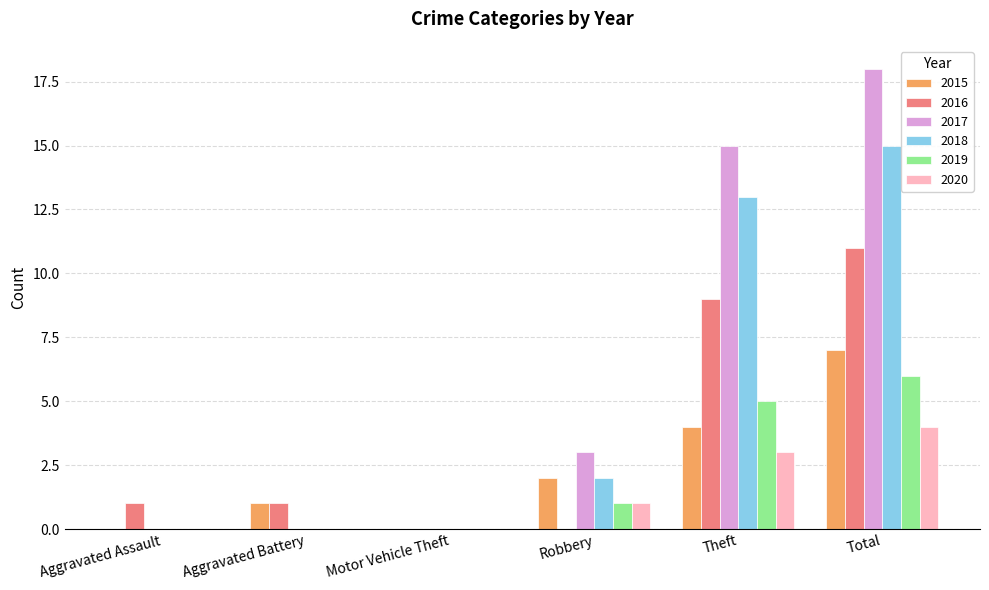

What is the difference between the 2019 values at Robbery and Theft?

4